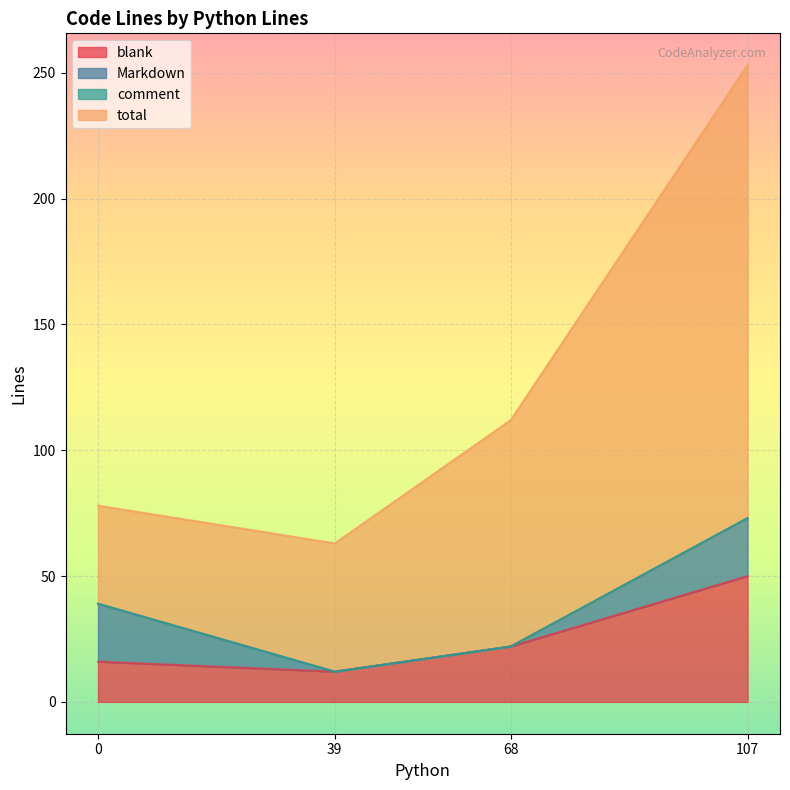

Which category has the highest value across all series?

107